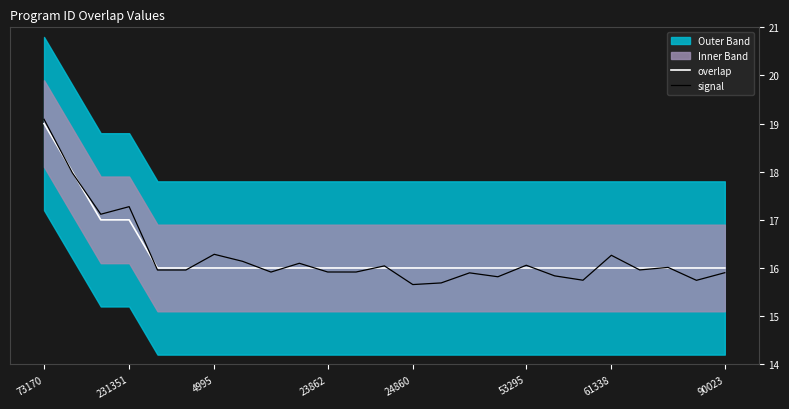

Which series has the widest spread of values?

signal